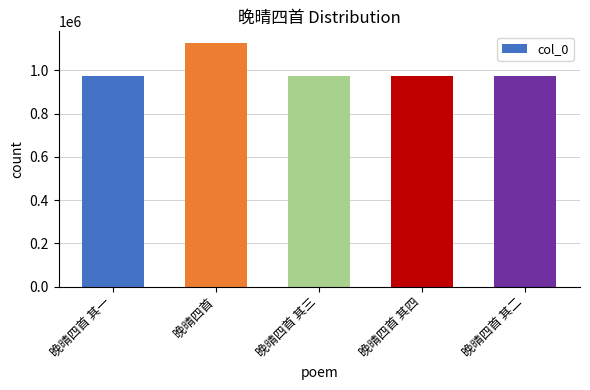

What is the difference between the values at 晚晴四首 其一 and 晚晴四首?

150464